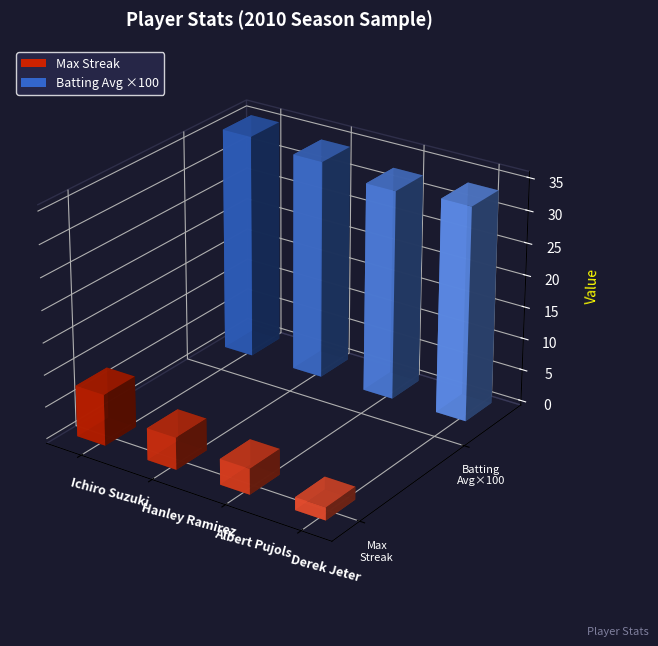

What is the label of the 1st bar from the right?

Derek Jeter